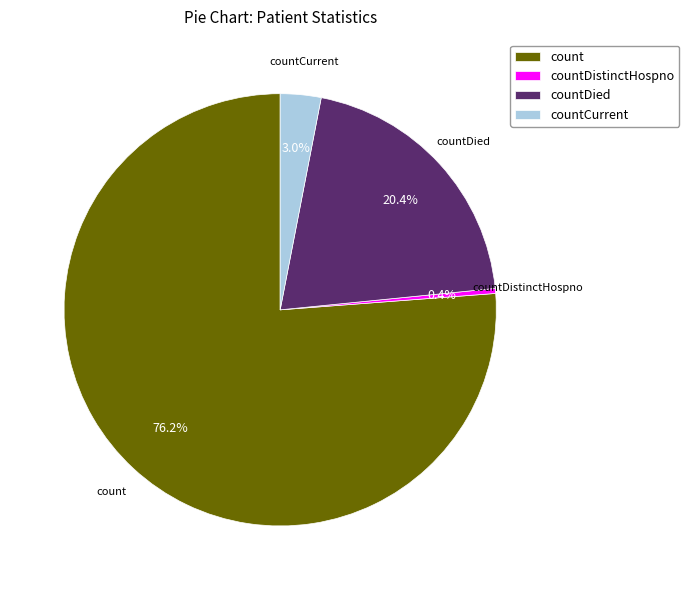

To the nearest percent, what is the combined percentage of countCurrent and countDied?

23%